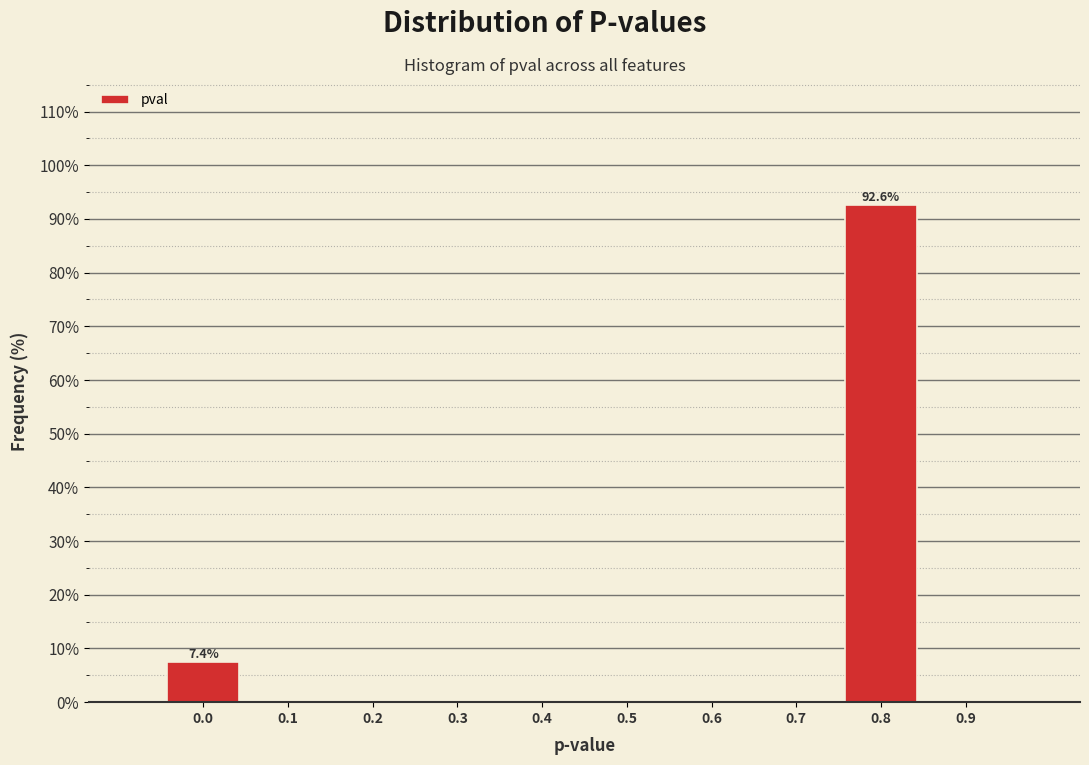

Reading left to right, transcribe all the data shown in this chart.

0.0=7.4	0.1=0.0	0.2=0.0	0.3=0.0	0.4=0.0	0.5=0.0	0.6=0.0	0.7=0.0	0.8=92.6	0.9=0.0